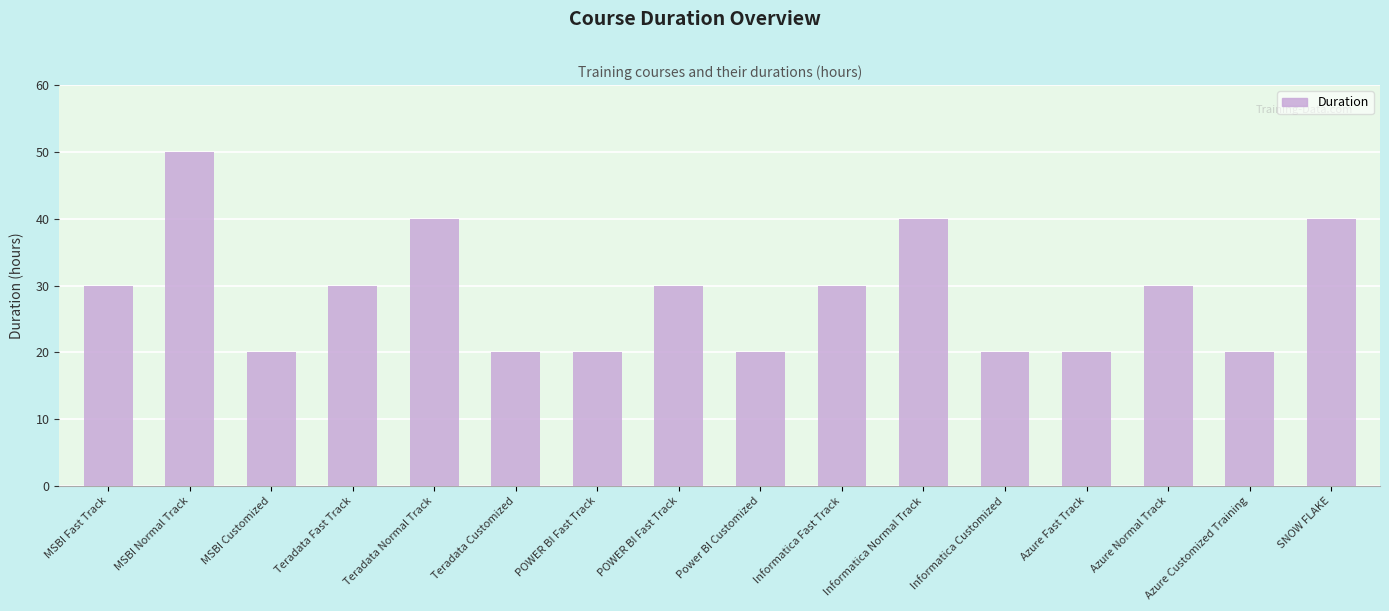

How many series are shown in this chart?

1